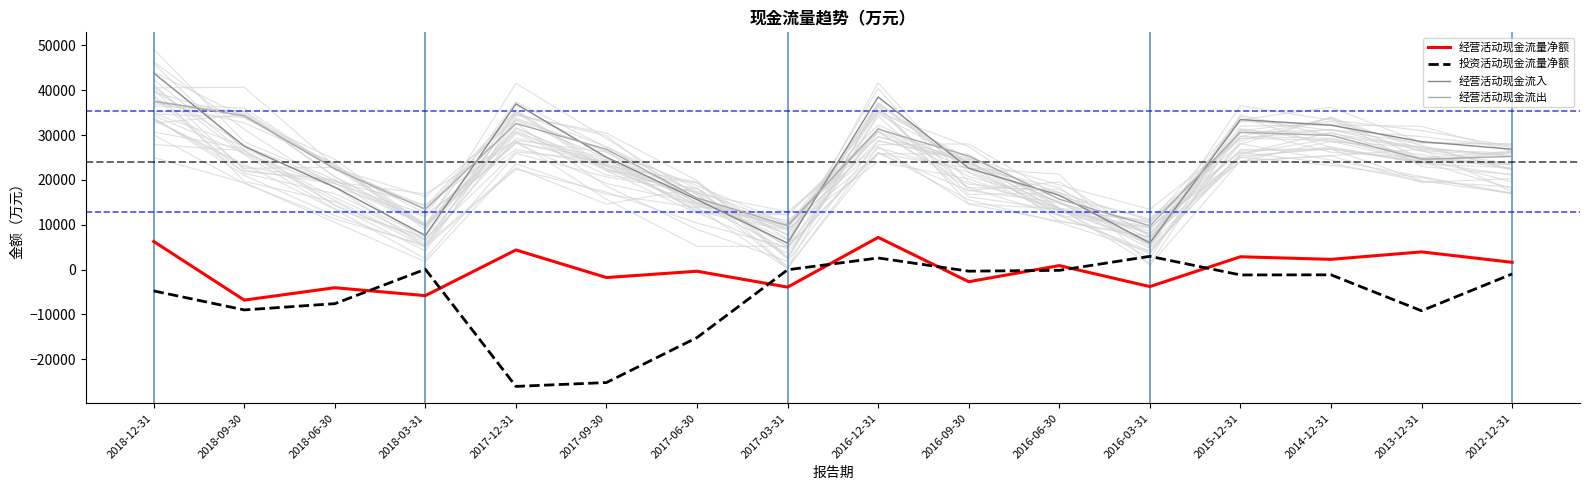

Rank the series by their maximum value, from lowest to highest.

投资活动现金流量净额, 经营活动现金流量净额, 经营活动现金流出, 经营活动现金流入